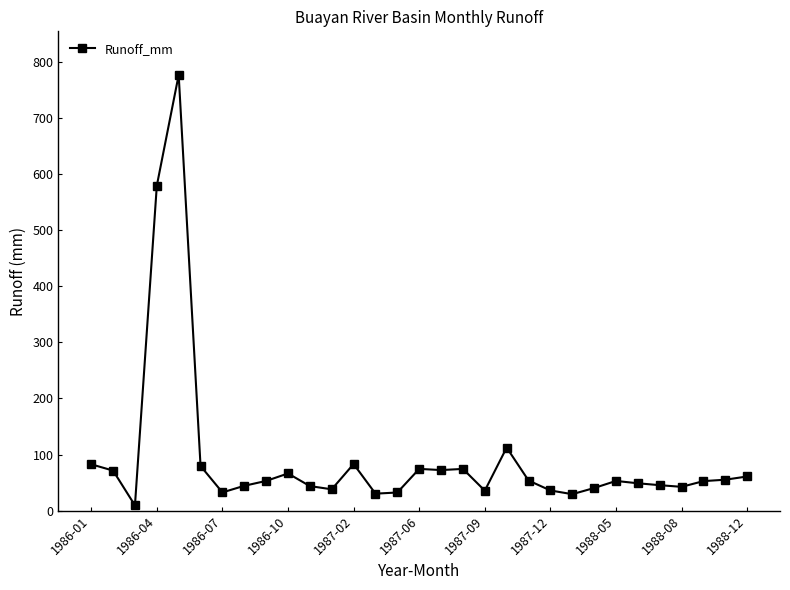

What is the maximum value shown in the chart?

776.5